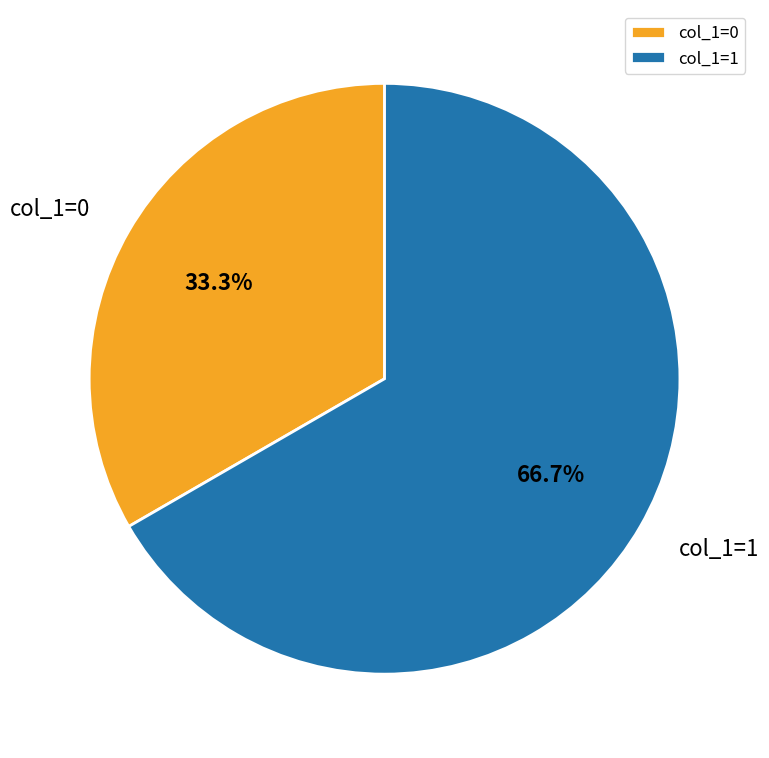

Which category has the smallest portion of the pie?

col_1=0